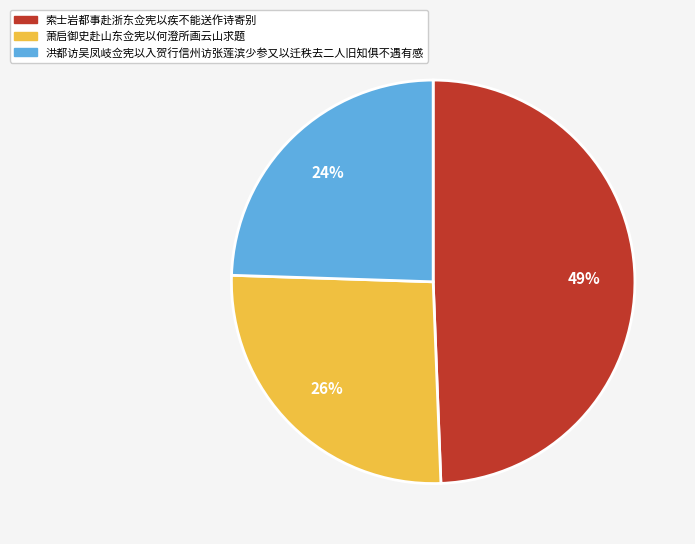

What is the ratio of the value at 索士岩都事赴浙东佥宪以疾不能送作诗寄别 to the value at 萧启御史赴山东佥宪以何澄所画云山求题?

1.9